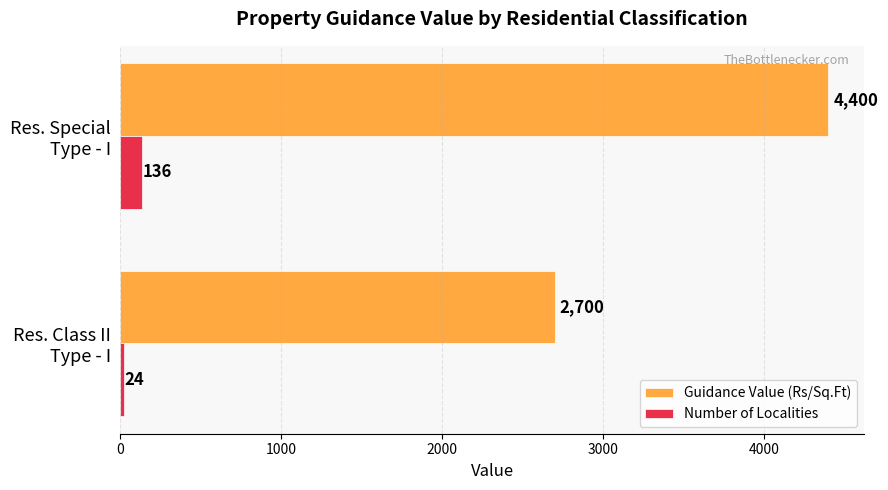

List the series in order of their overall mean, highest first.

Guidance Value (Rs/Sq.Ft), Number of Localities